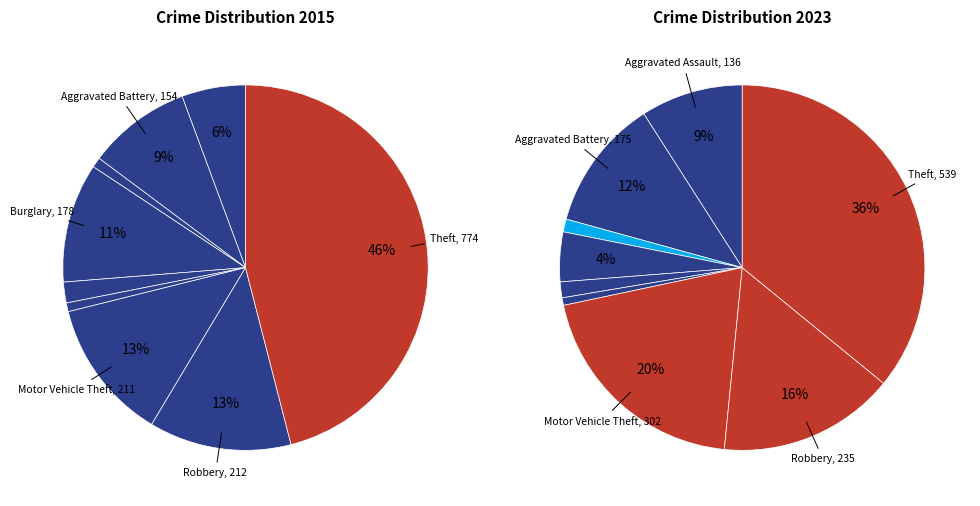

To the nearest percent, what portion does 5 represent?

1%